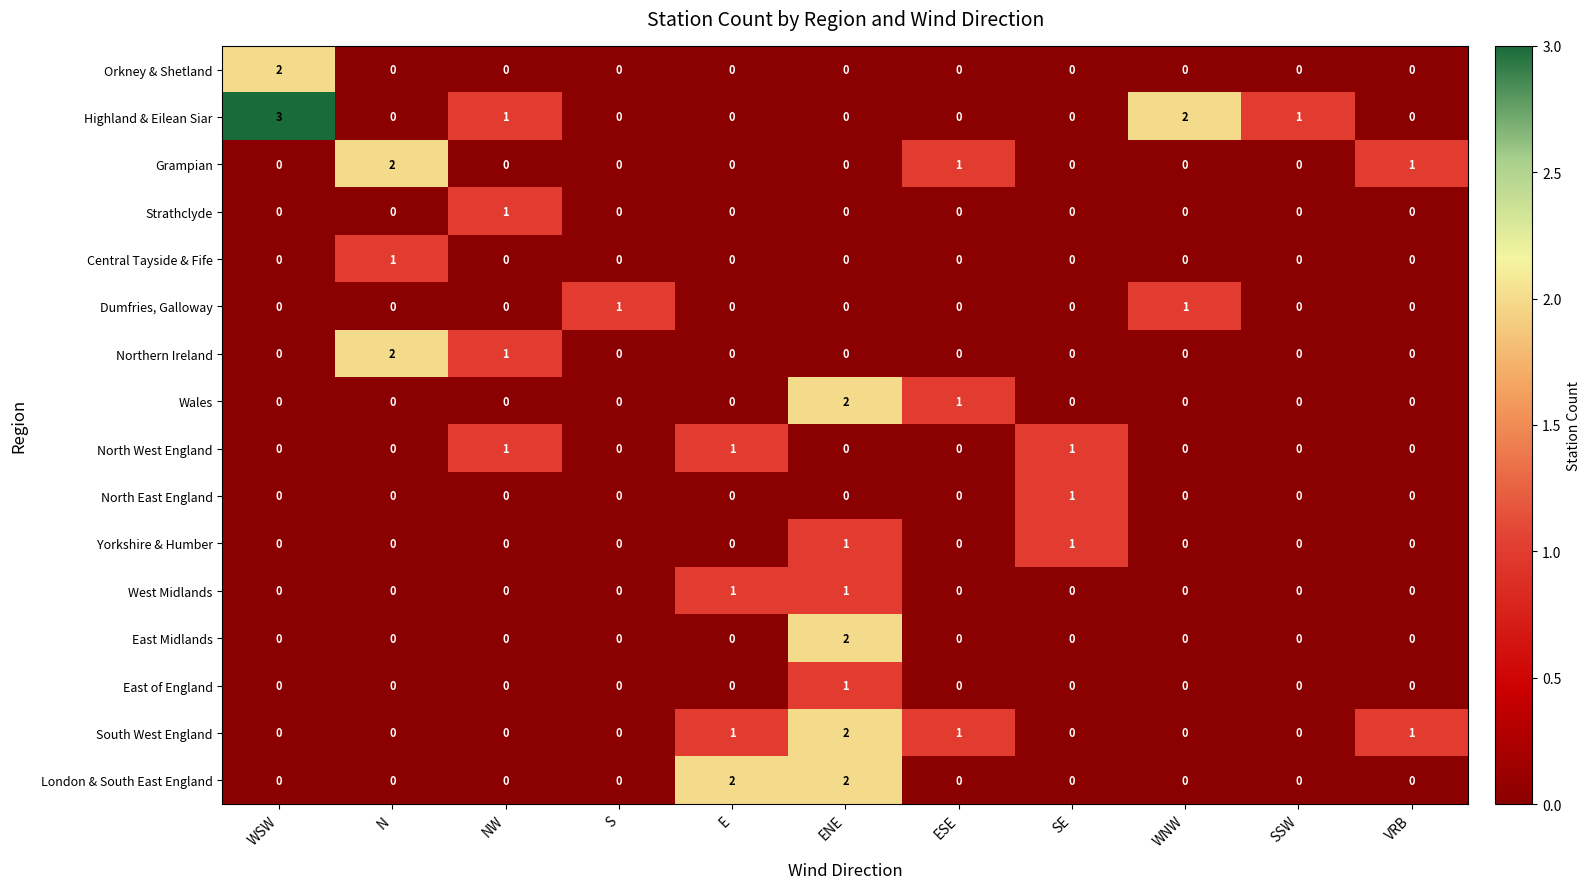

Is it true that North East England equals 1 at ESE?

False